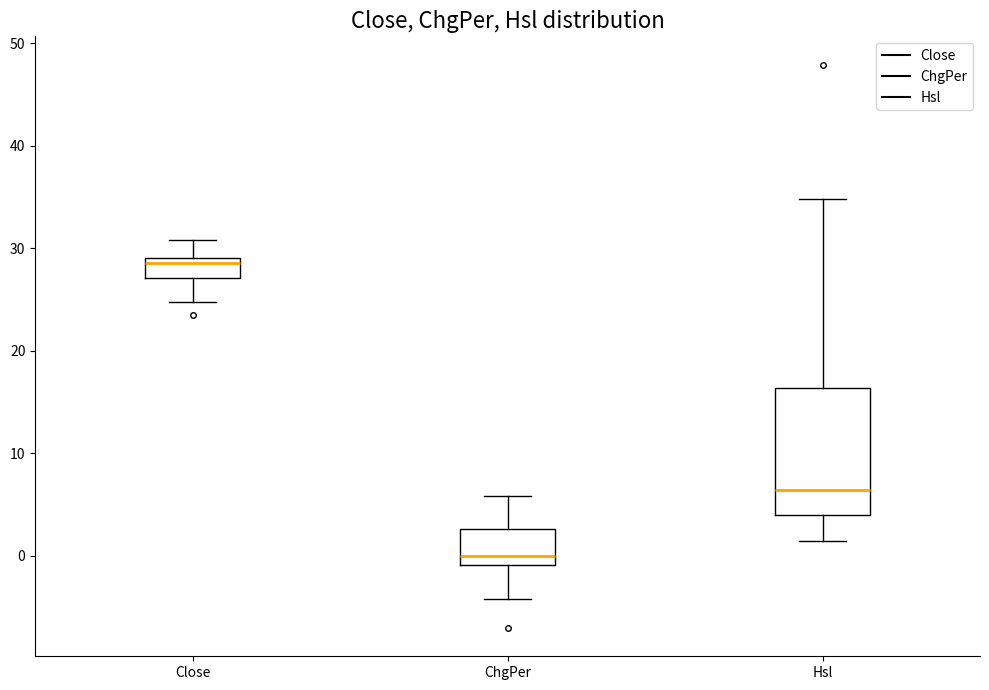

Where does the upper whisker of the box for Close end on the y-axis? The values are not printed on the chart, so give them approximately, as read against the axis.

31